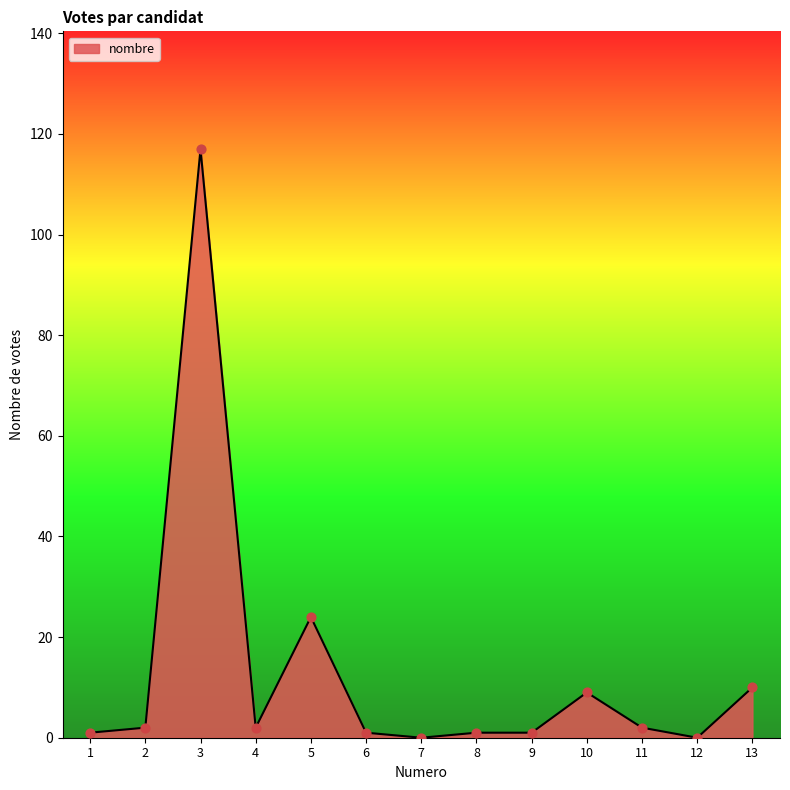

Approximately how many times larger is the value at 1 compared to 8?

1.0